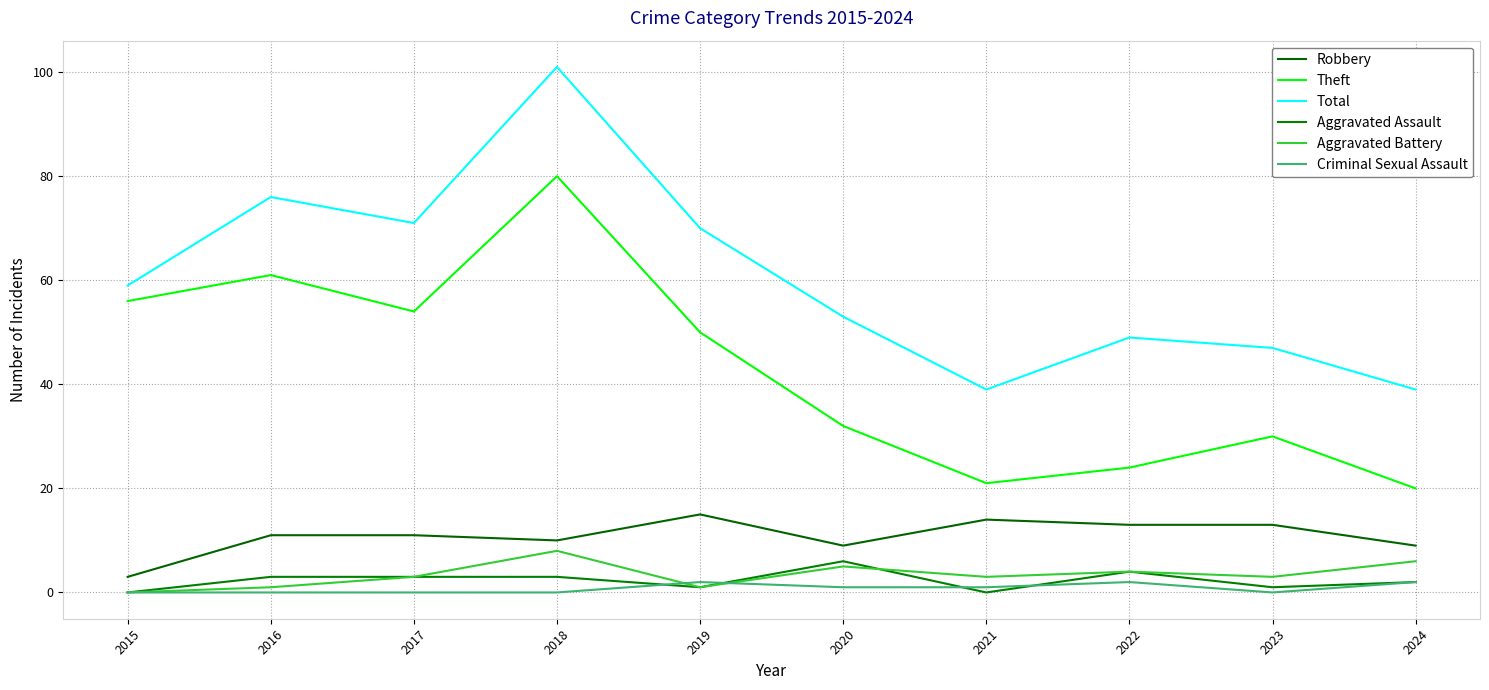

At which category is the sum across all series the highest?

2018